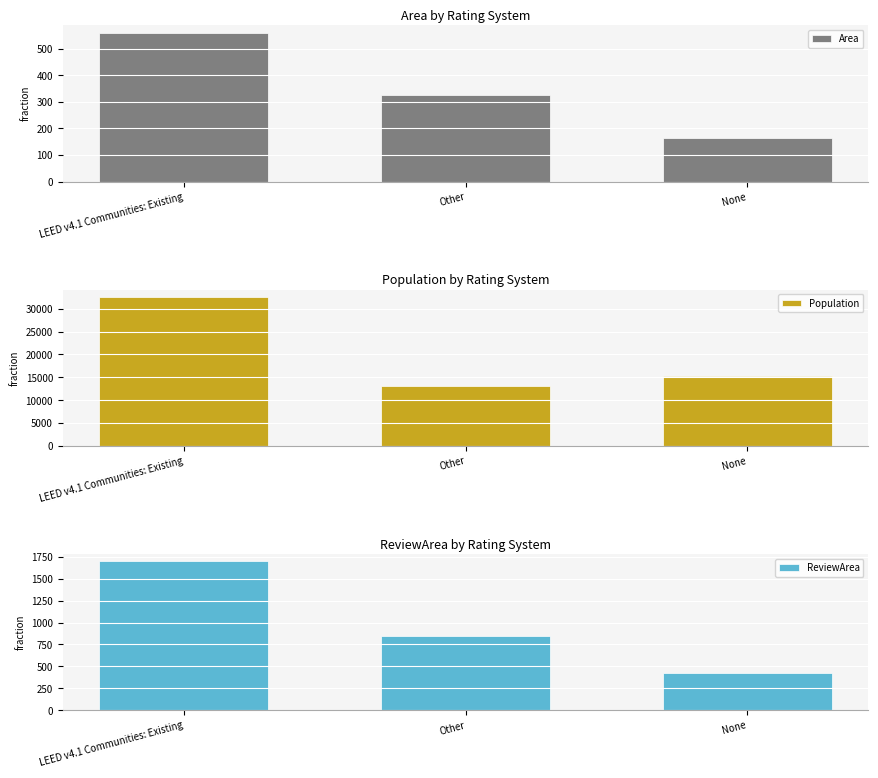

The Population series shows 13171.0 at Other. True or false?

True